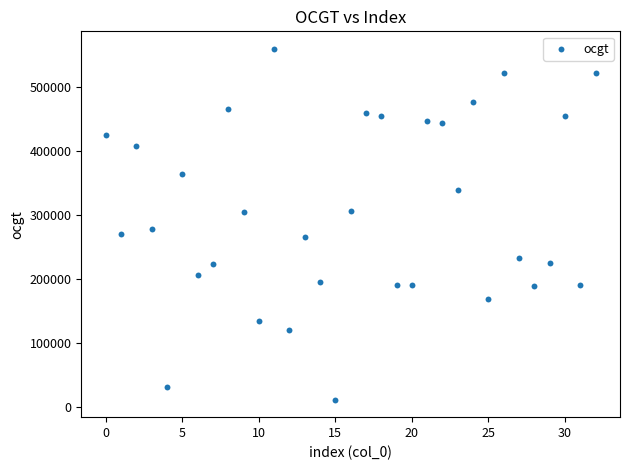

What is the range of Y values (max minus min)?

548049.8